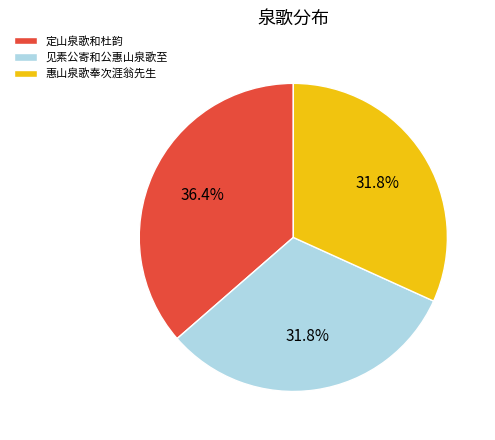

Is there a majority slice in this chart?

No